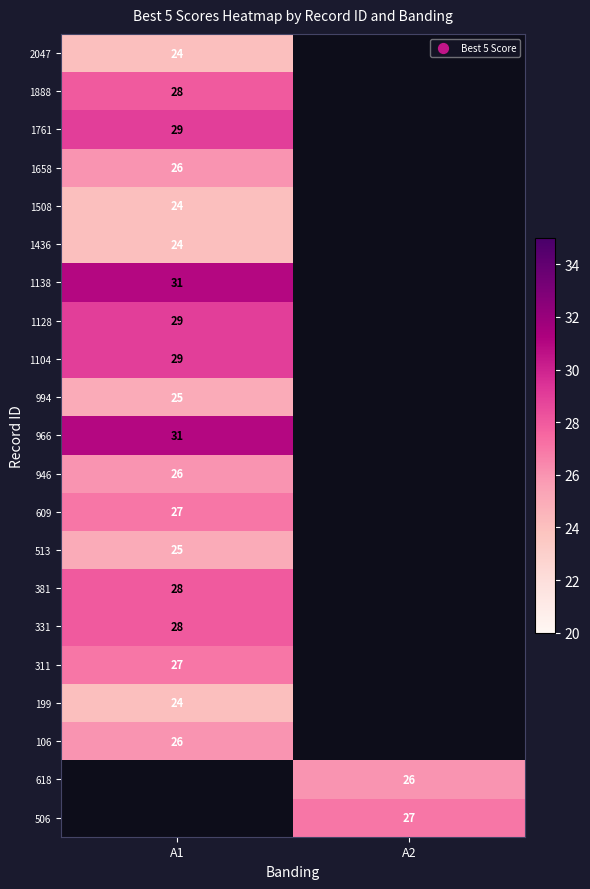

How many data points does each series have?

2